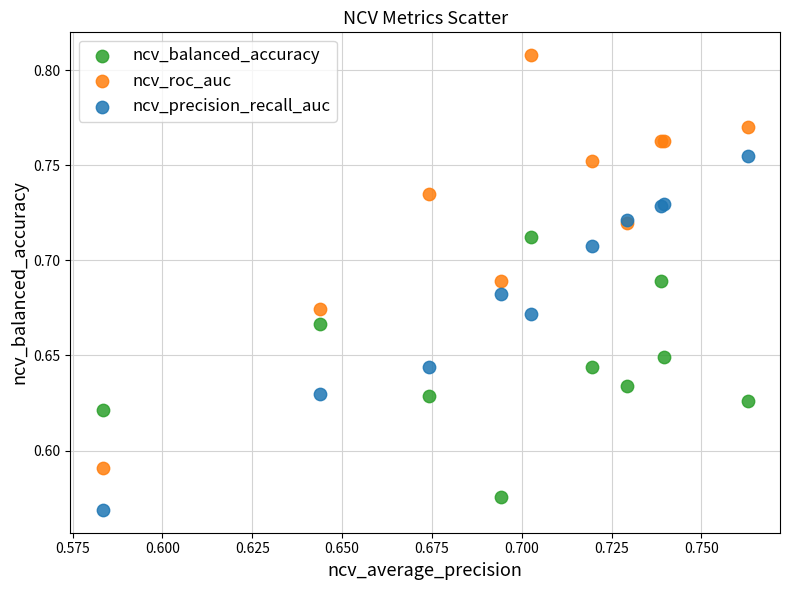

Which series has the widest spread of Y values?

ncv_roc_auc